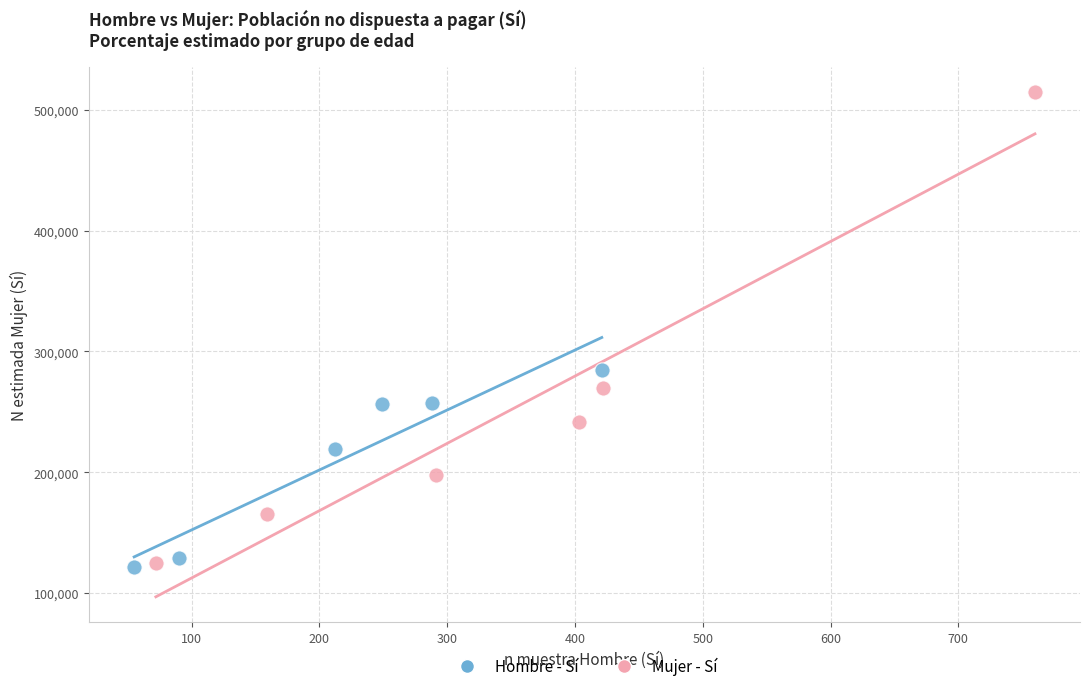

Which series has the widest spread of Y values?

Mujer - Sí